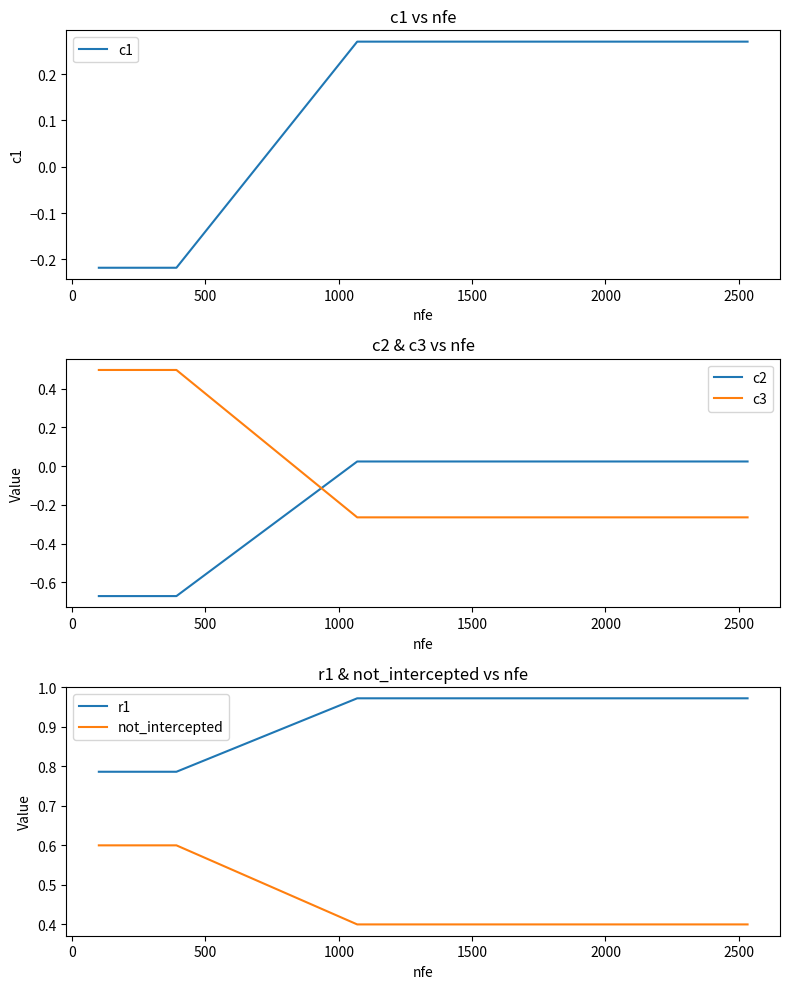

How many values in the c2 series exceed 0?

16